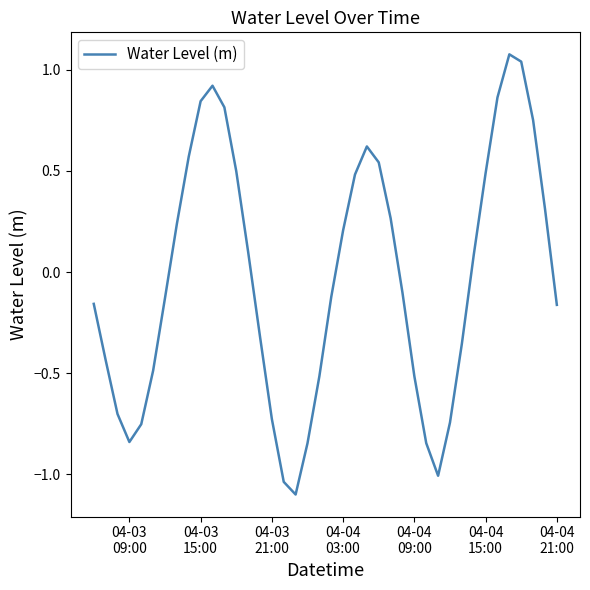

What is the minimum value shown in the chart?

-1.1